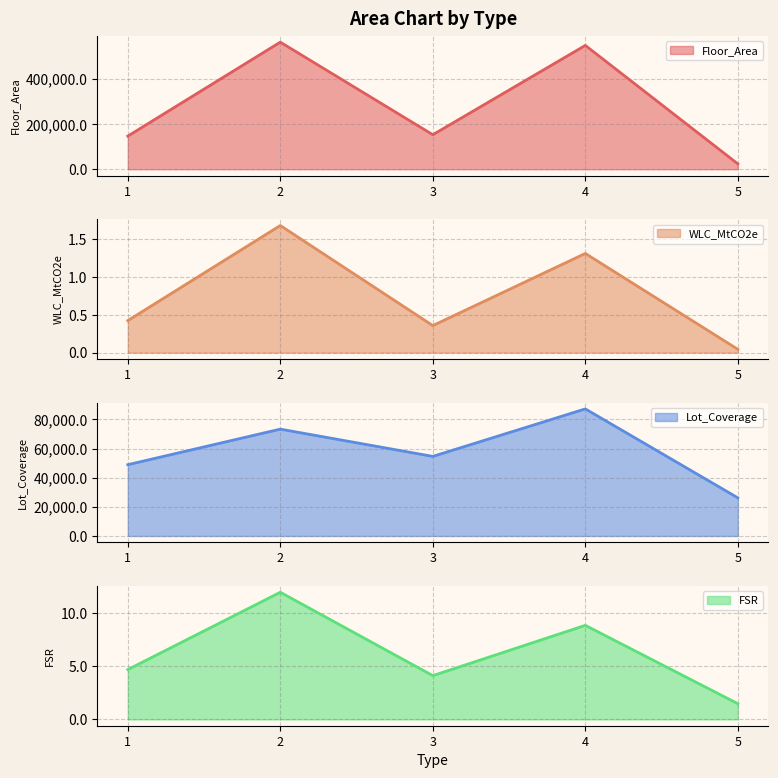

True or false: WLC_MtCO2e and Lot_Coverage intersect in this chart.

False